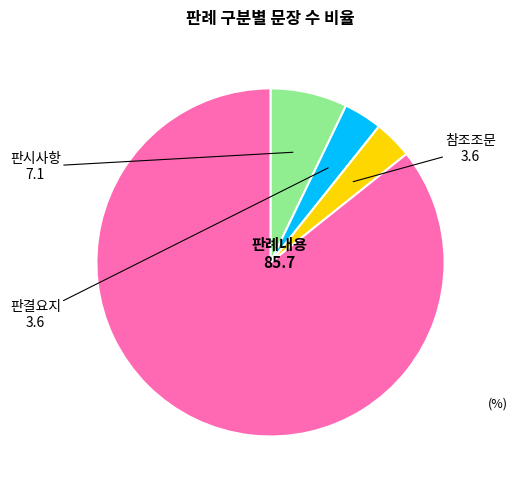

Does any single category account for the majority?

Yes